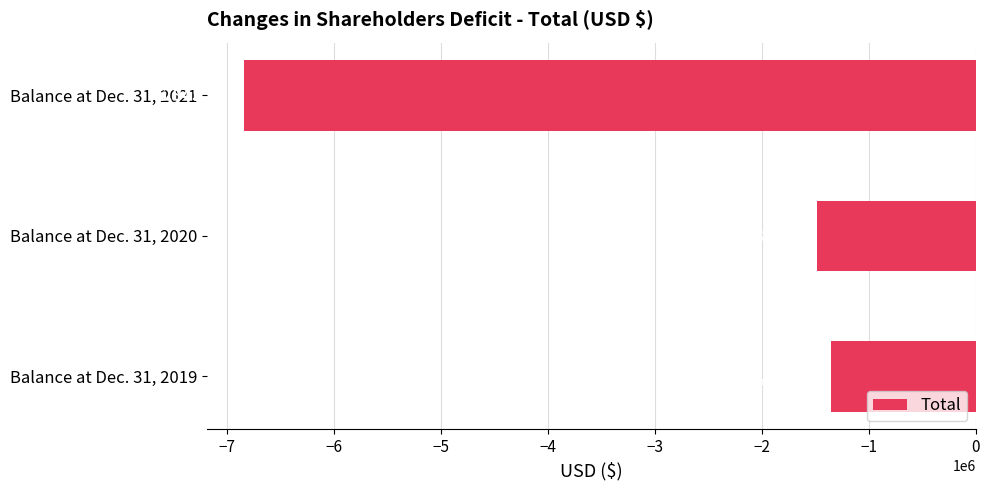

What is the sum of all values?

-9681619